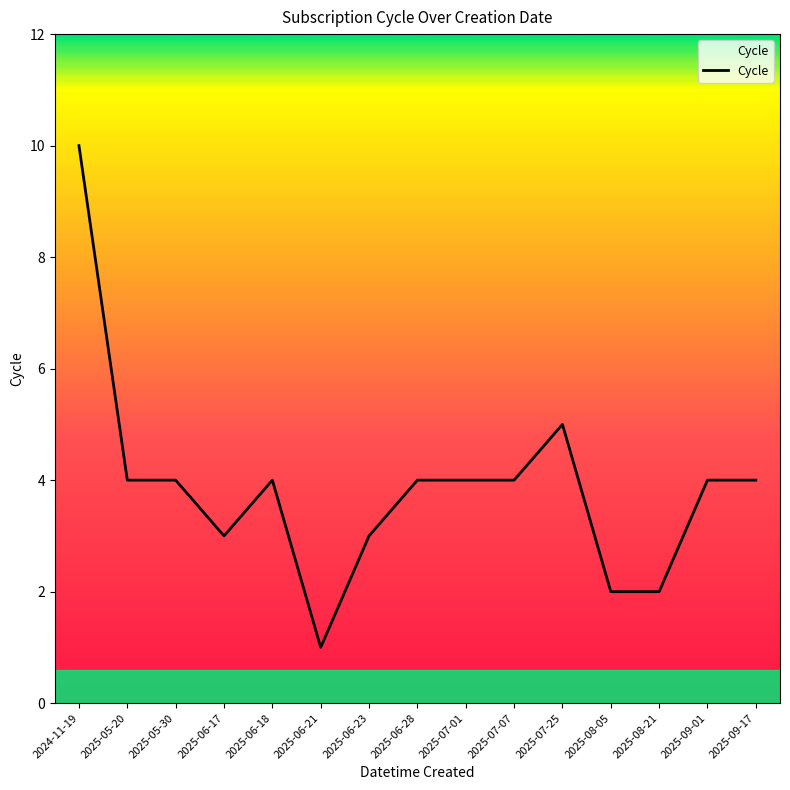

Which label corresponds to the smallest value in the chart?

2025-06-21